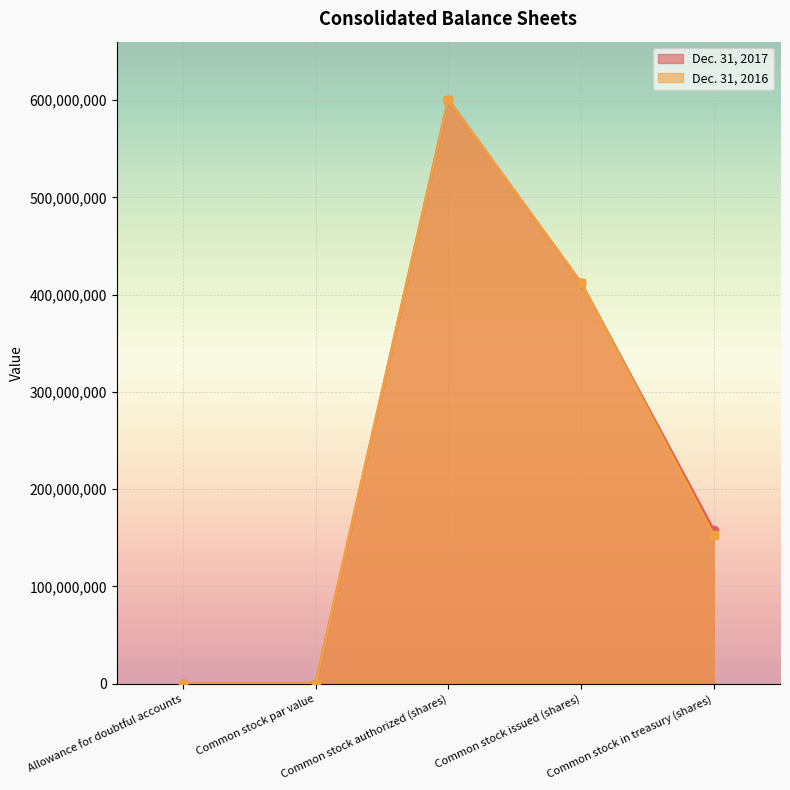

Reading left to right, extract all data points from this chart.

Dec. 31, 2017 line: 33	1	600000000	412000000	158000000
Dec. 31, 2016 line: 28	1	600000000	412000000	153000000